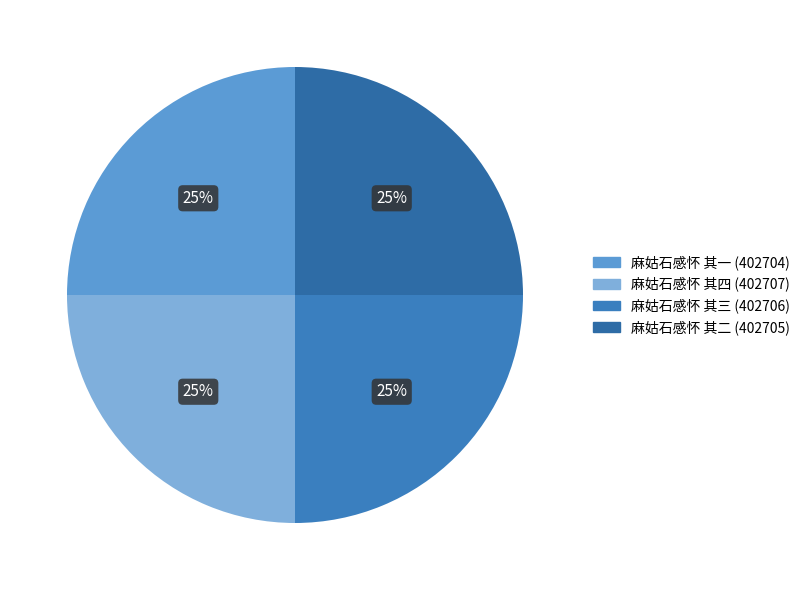

What percentage do 麻姑石感怀 其三 and 麻姑石感怀 其四 together represent?

50.0%